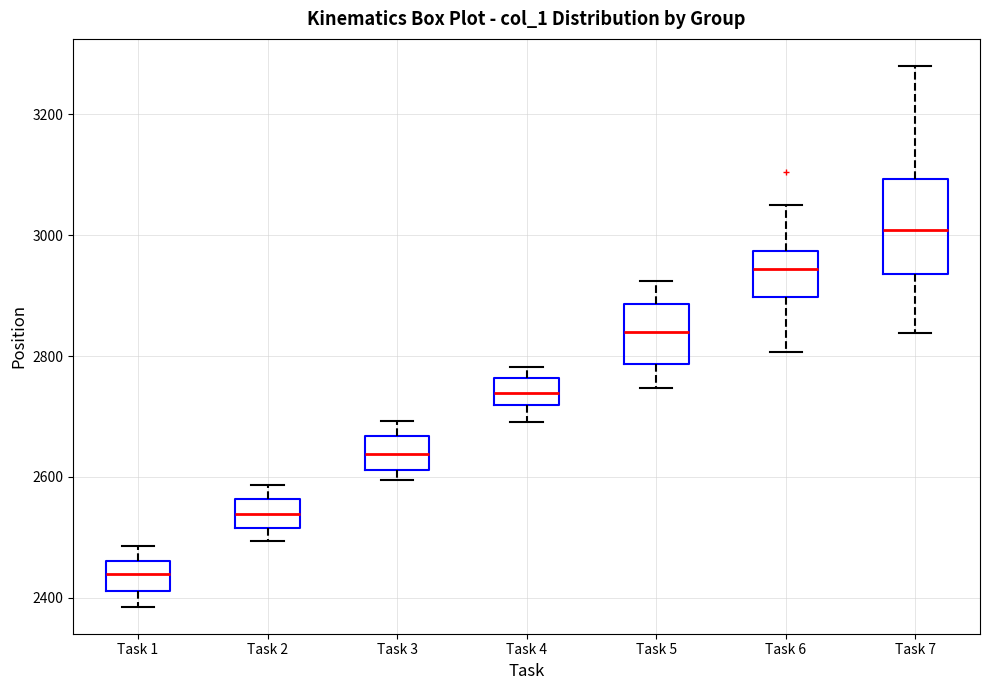

Reading left to right, read every box against the y-axis: the position of its median line, the range the box covers, and the ends of its whiskers. The values are not printed on the chart, so give them approximately, as read against the axis.

Task 1: median 2440, box 2420 to 2460, whiskers 2380 to 2480
Task 2: median 2540, box 2520 to 2560, whiskers 2500 to 2580
Task 3: median 2640, box 2620 to 2660, whiskers 2600 to 2700
Task 4: median 2740, box 2720 to 2760, whiskers 2700 to 2780
Task 5: median 2840, box 2780 to 2880, whiskers 2740 to 2920
Task 6: median 2940, box 2900 to 2980, whiskers 2800 to 3060
Task 7: median 3000, box 2940 to 3100, whiskers 2840 to 3280